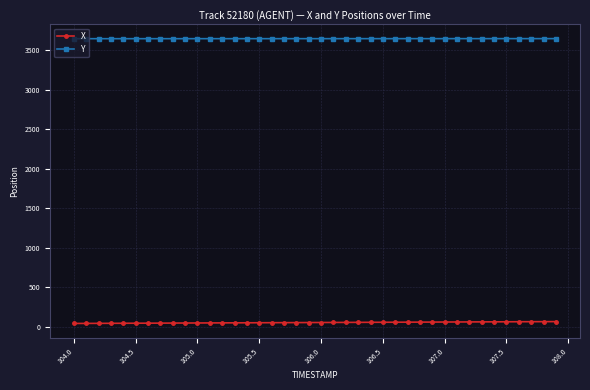

True or false: X and Y cross at least once.

False